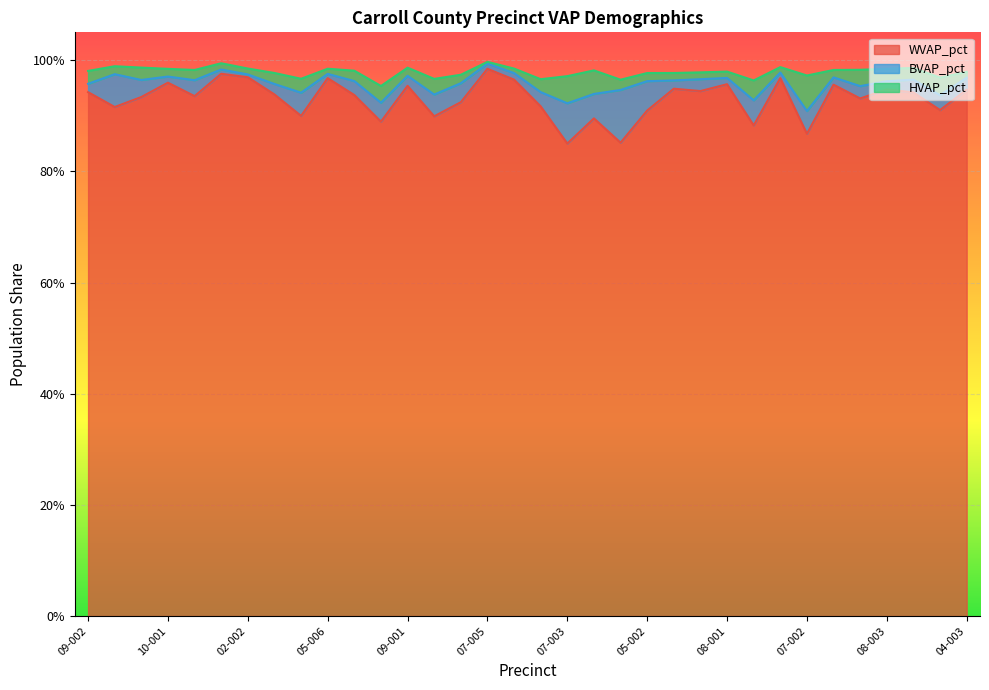

How many interior local peaks does the HVAP_pct series have?

10